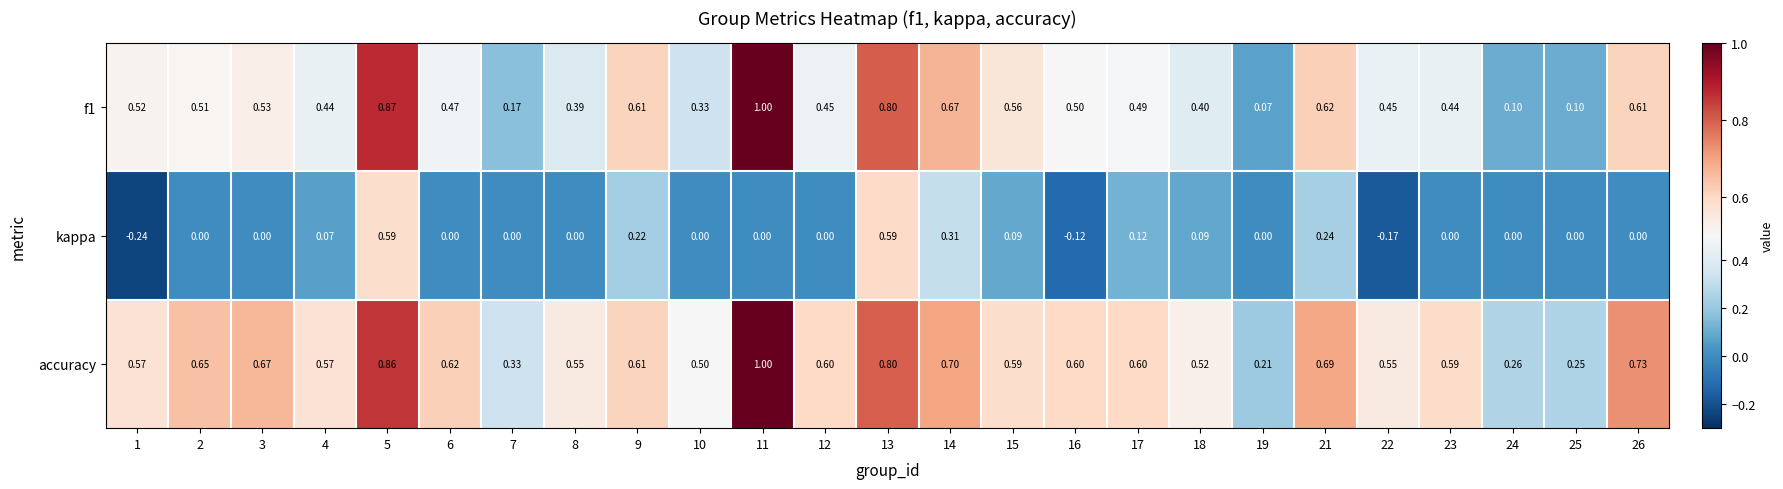

Which series changed the most between 9 and 15?

kappa